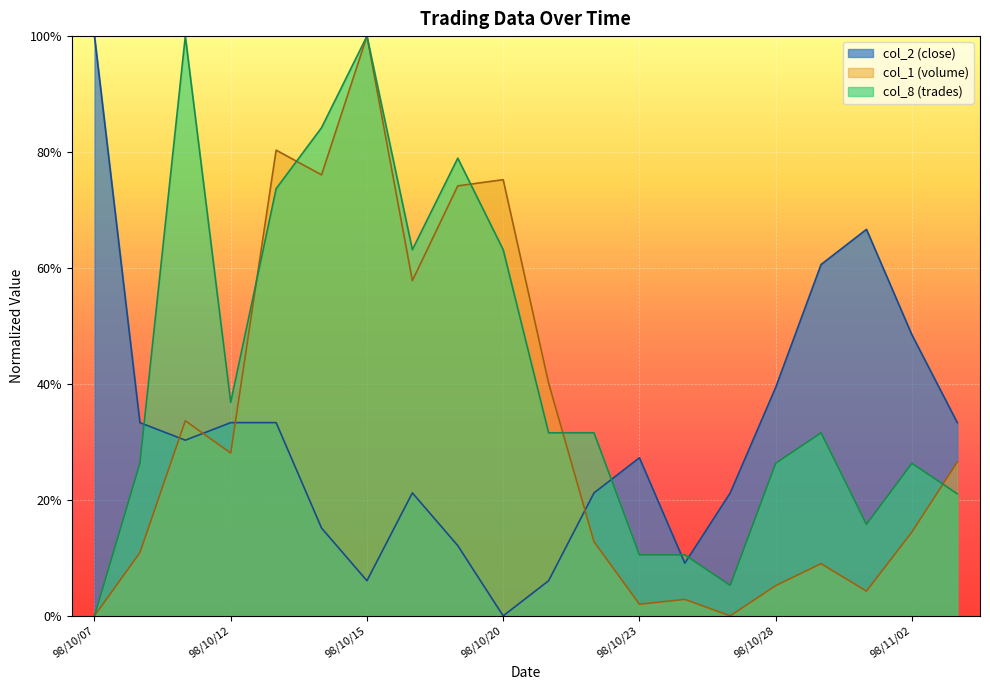

How many interior local valleys does the col_1 series have?

6